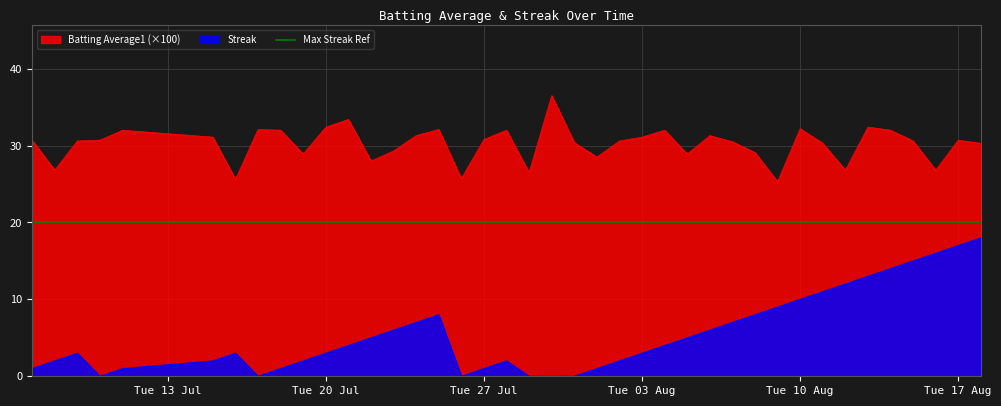

True or false: Streak has more than 2 points higher than both neighbors.

True